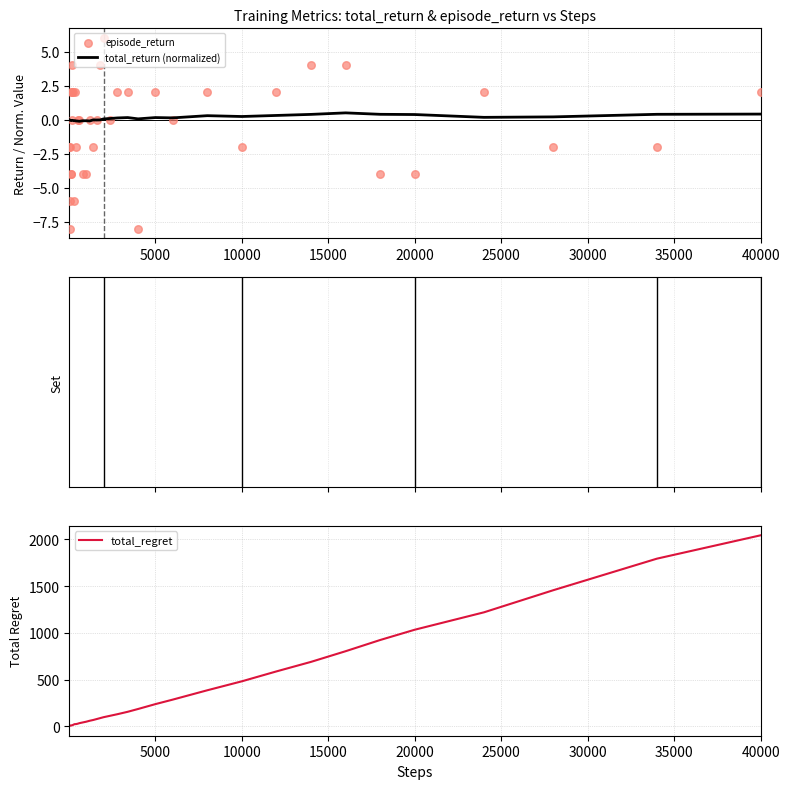

What is the maximum value for total_return (normalized)?

0.5